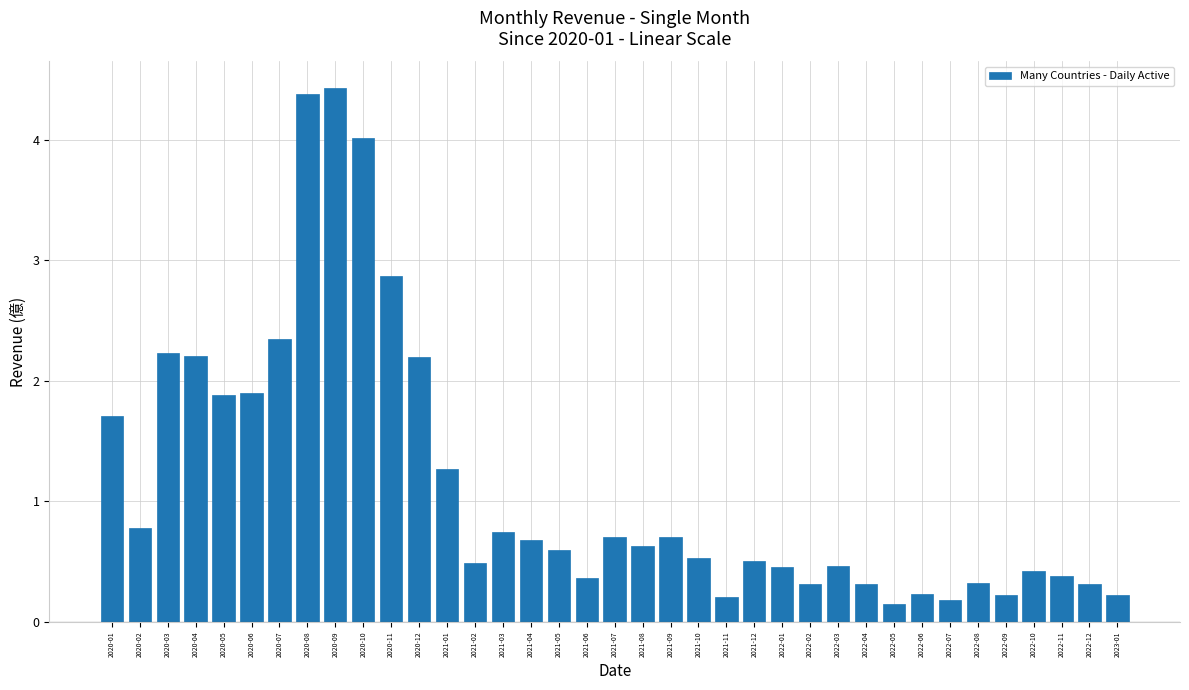

Between 2021-08 and 2022-12, which is larger?

2021-08